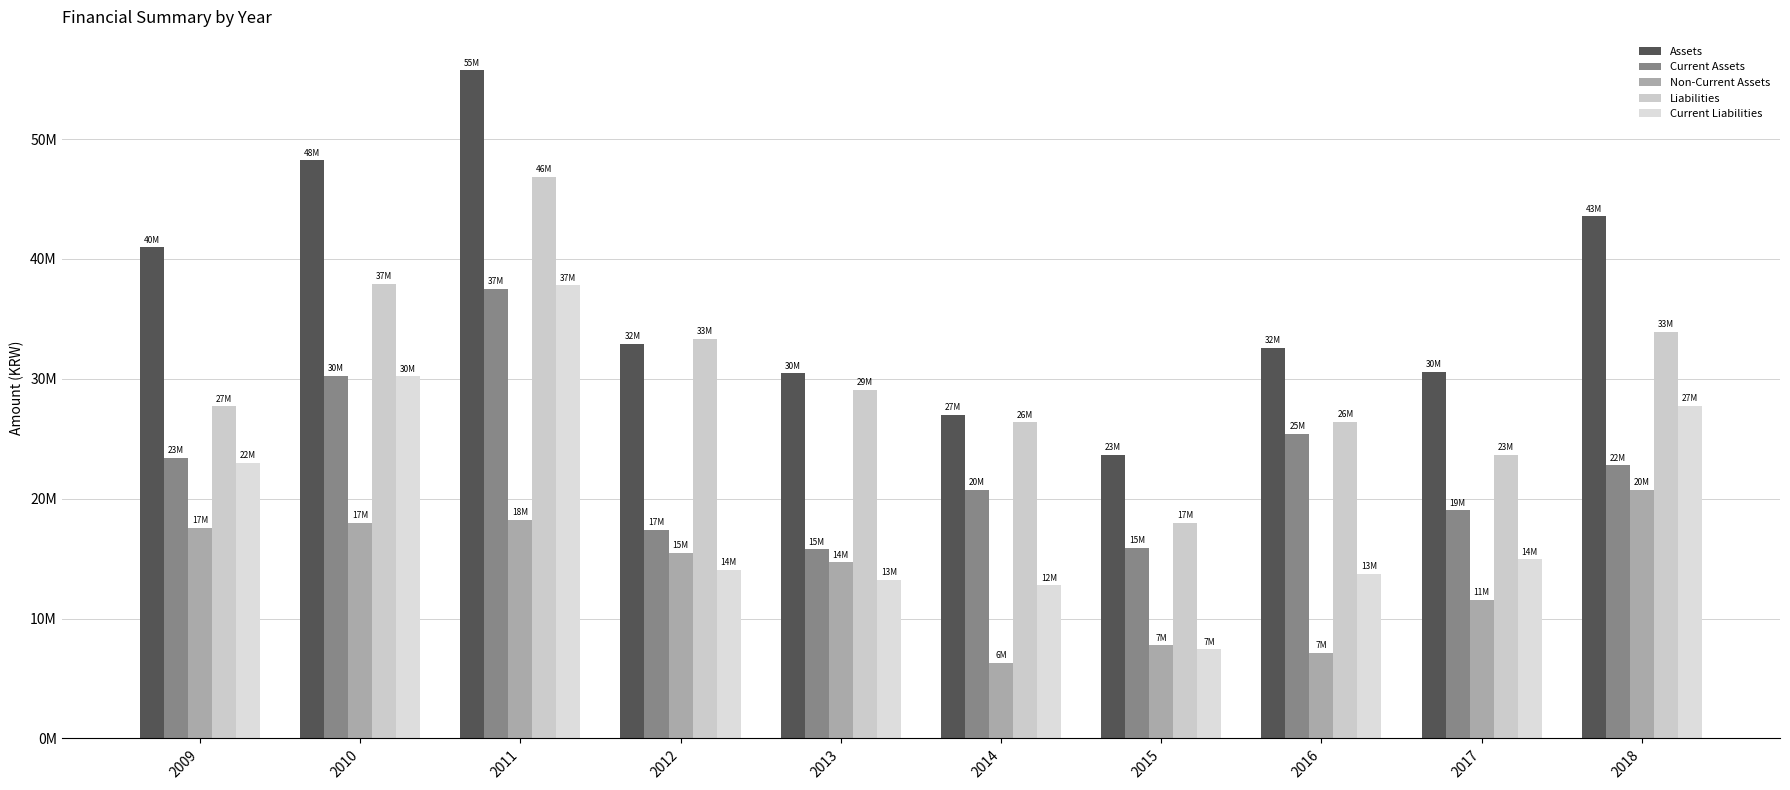

Which series has the largest total across all categories?

Assets